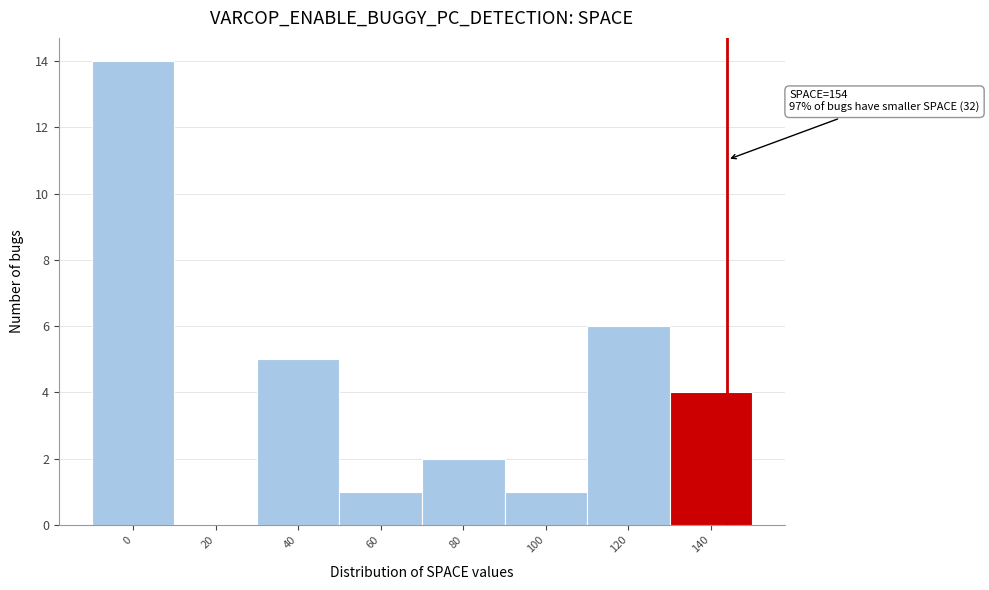

Reading right to left, what are all the values shown in this chart?

140=4	120=6	100=1	80=2	60=1	40=5	20=0	0=14